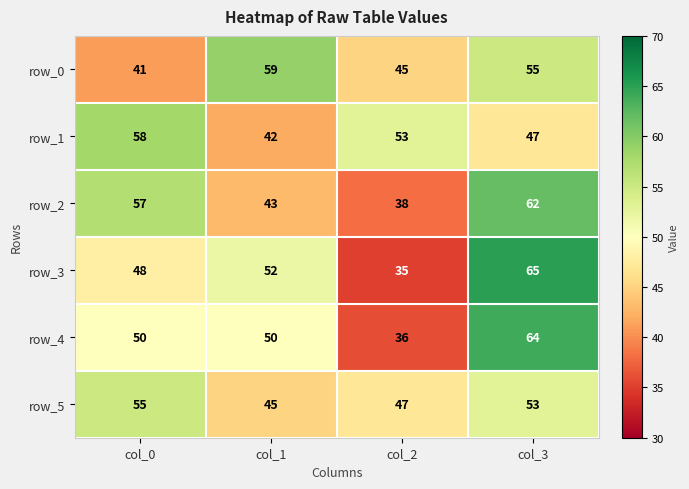

Which series has the largest range (max minus min)?

row_3